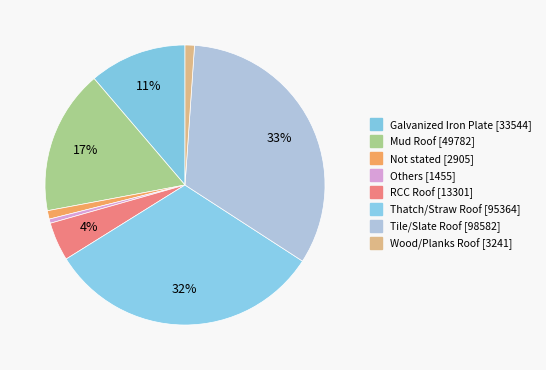

Count the number of slices in the pie.

8